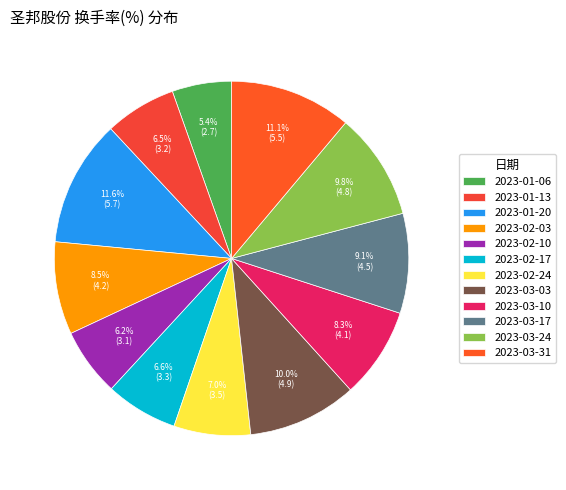

To the nearest percent, what is the difference between the 2023-01-06 and 2023-02-17 slice percentages?

1%